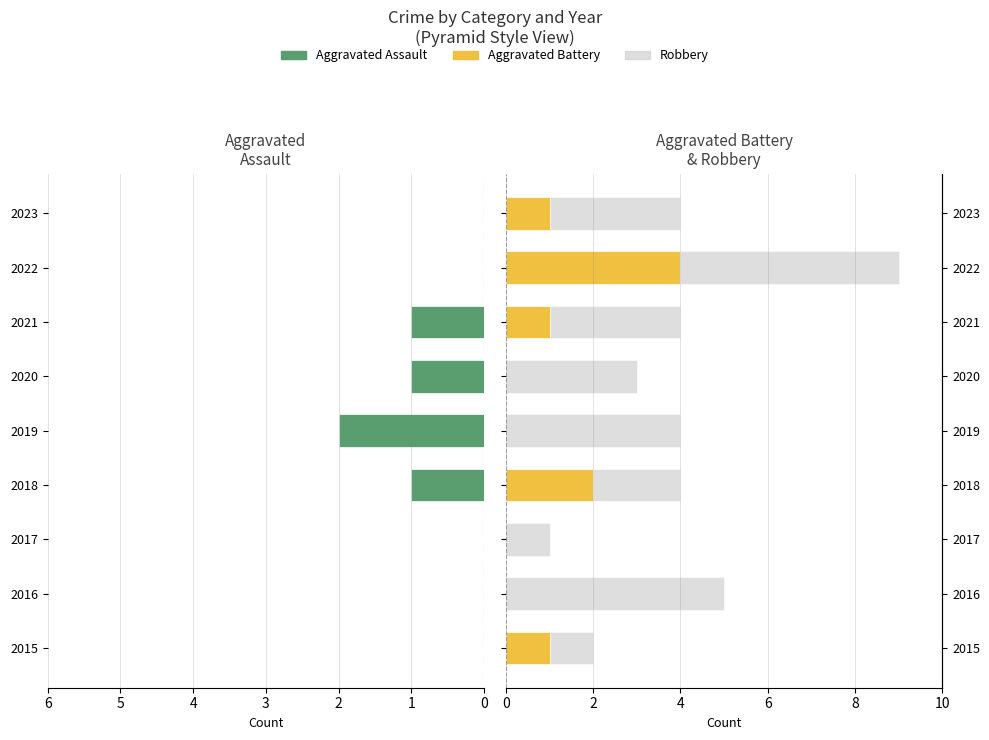

What is the sum of the Robbery values at 2017 and 2018?

3